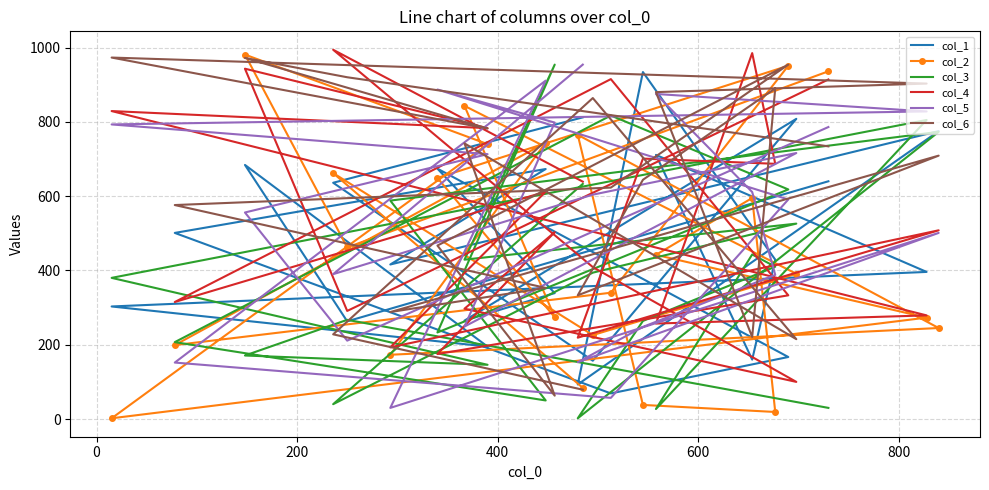

What is the maximum value for col_3?

954